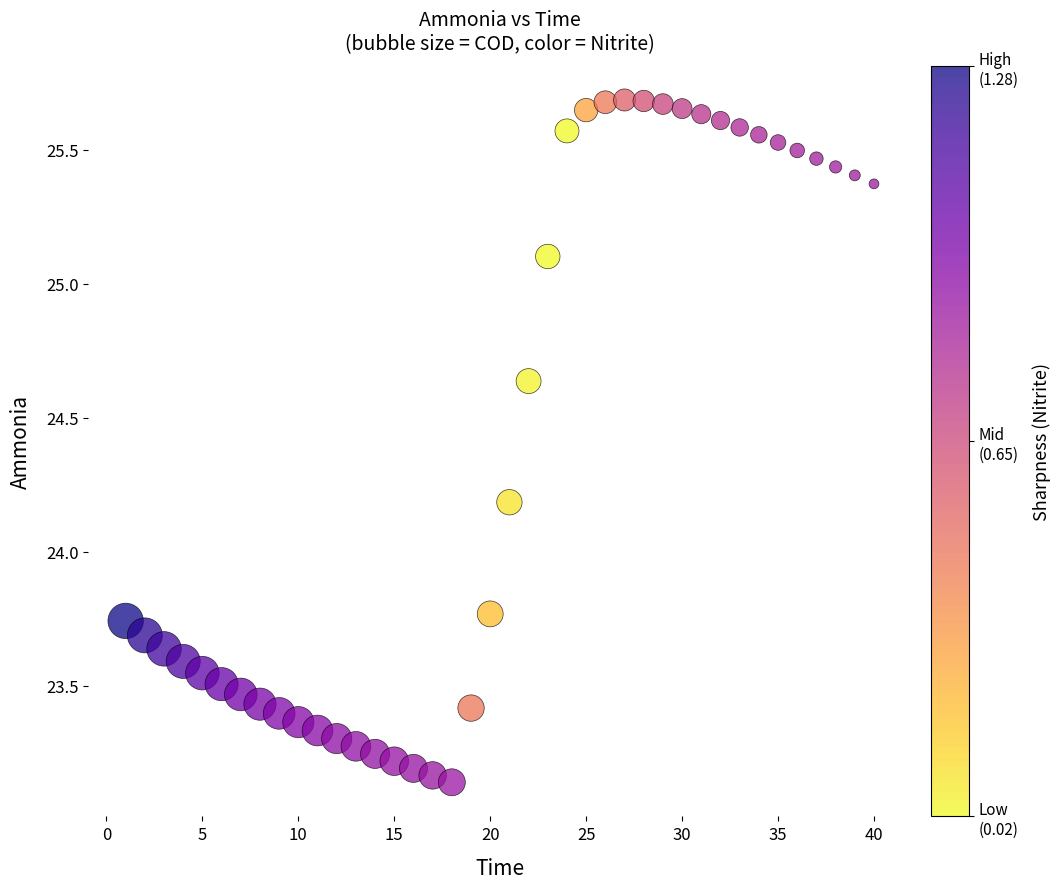

What Y value in the scatter plot is closest to 24?

24.2